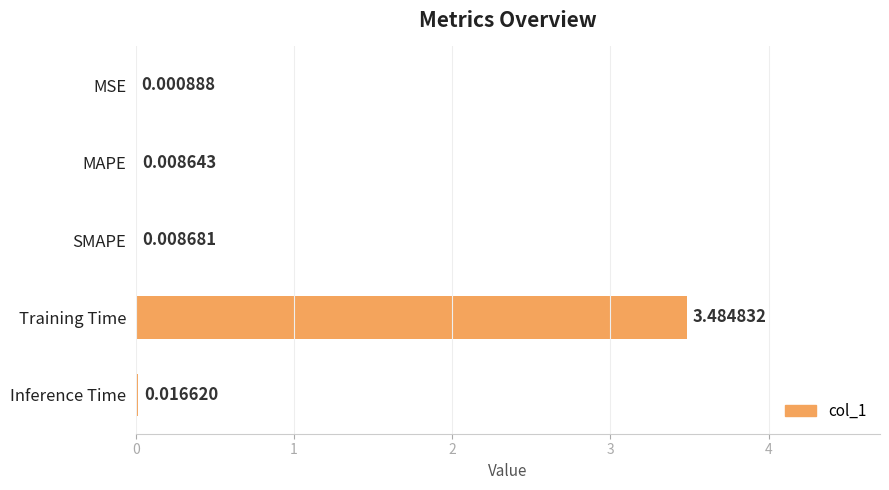

At which label is the value closest to 1?

Inference Time